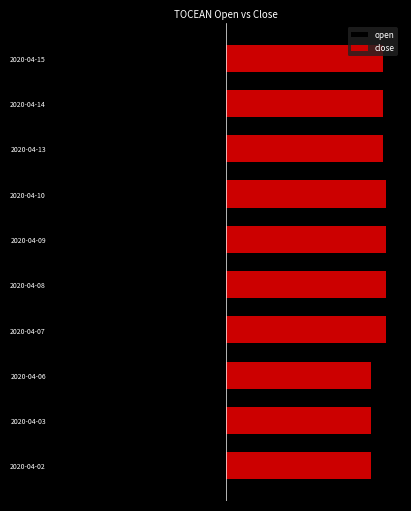

Is the value of open at 2020-04-09 greater than the value of close at 2020-04-06?

No